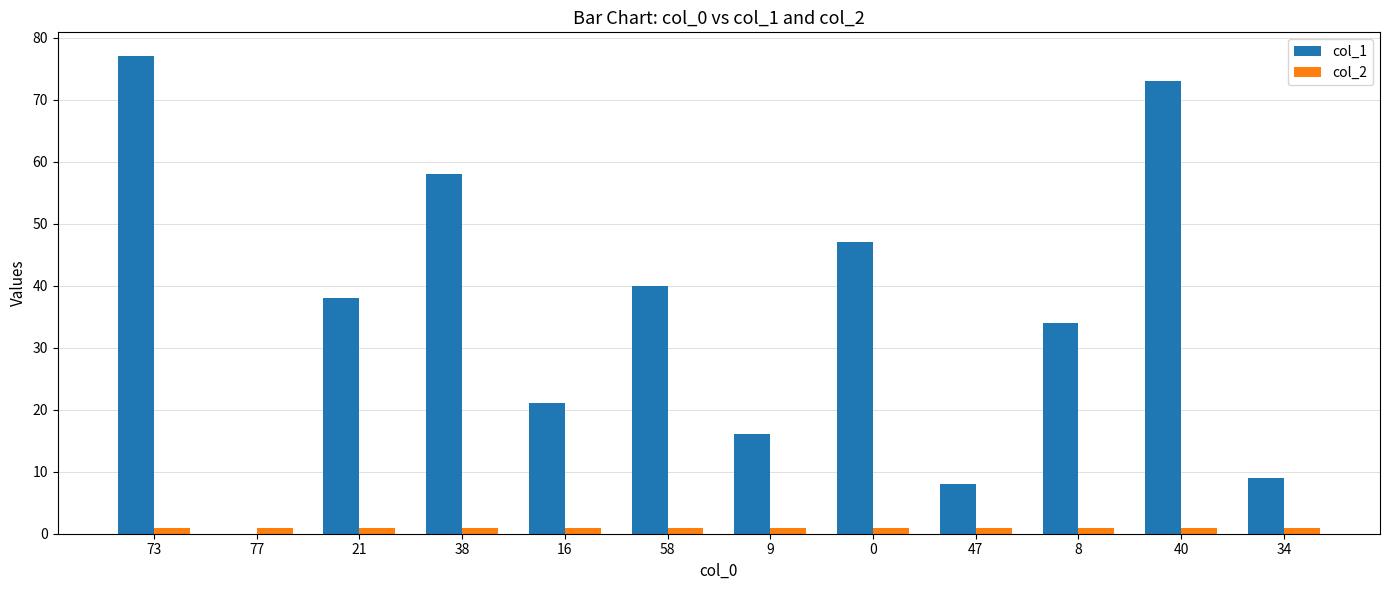

Where does the col_1 series first go above 38?

73